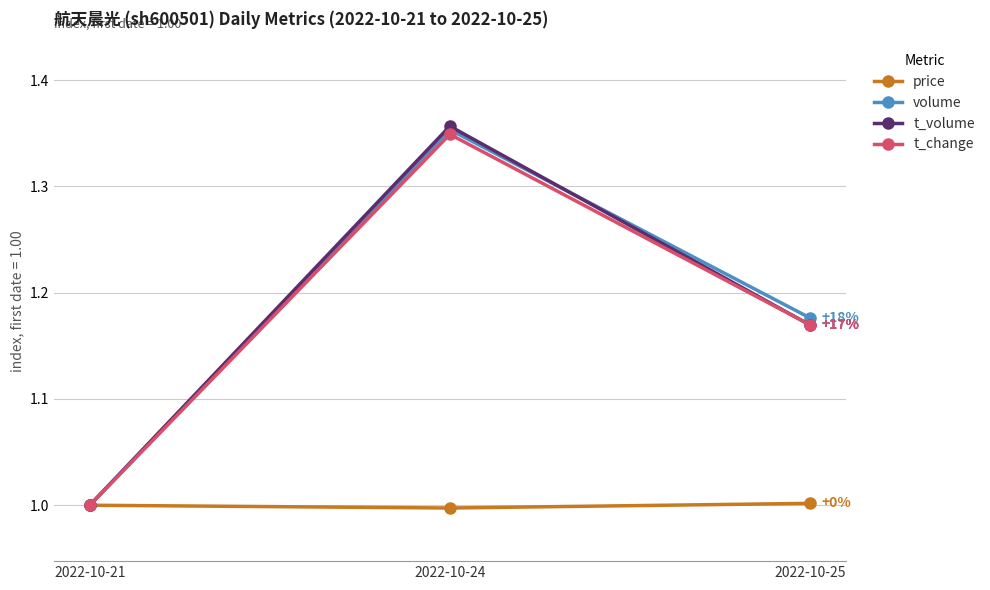

The price series shows 1.0 at 2022-10-24. True or false?

True